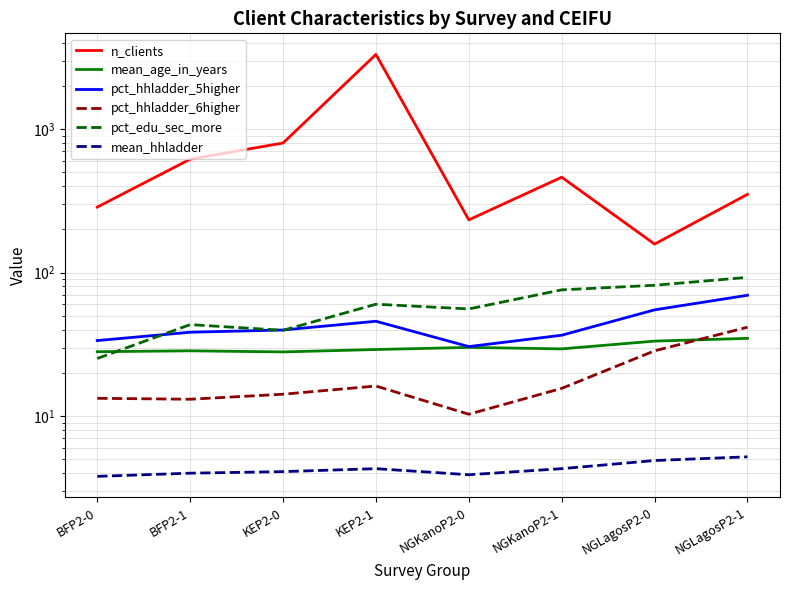

In pct_hhladder_6higher, how many points are higher than both neighbors (excluding endpoints)?

1